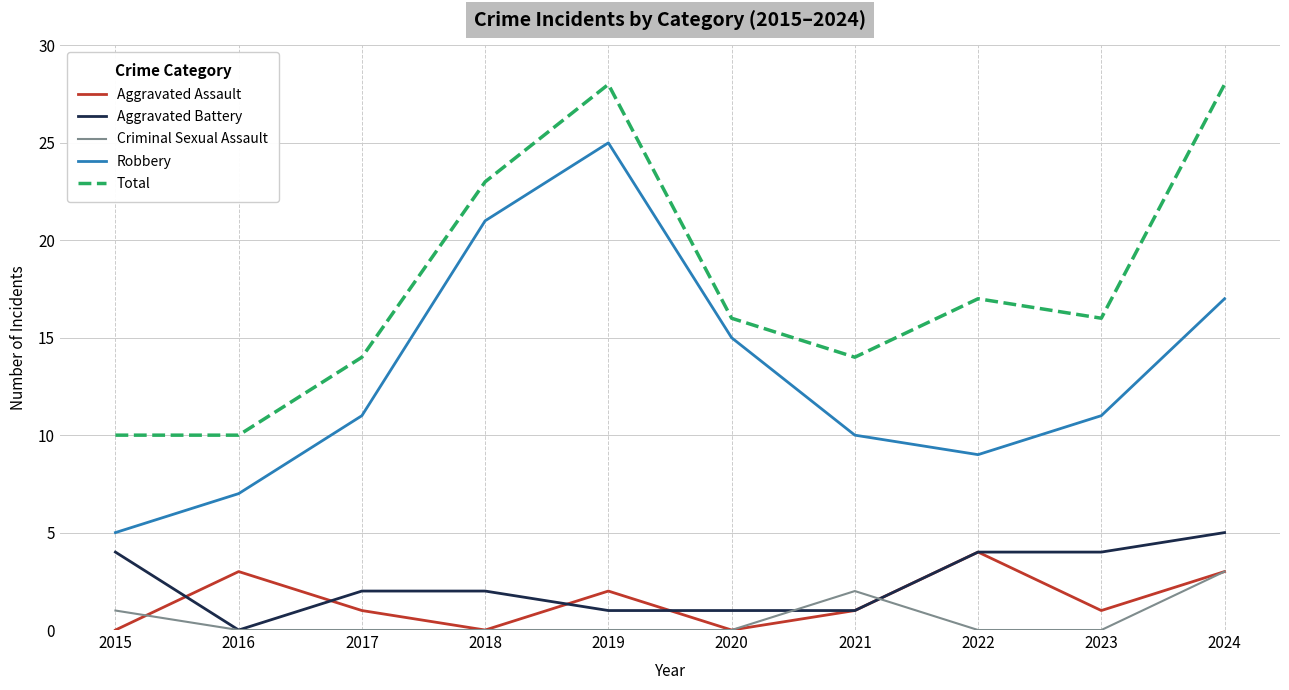

Reading left to right, extract all data points from this chart.

Aggravated Assault: 0	3	1	0	2	0	1	4	1	3
Aggravated Battery: 4	0	2	2	1	1	1	4	4	5
Criminal Sexual Assault: 1	0	0	0	0	0	2	0	0	3
Robbery: 5	7	11	21	25	15	10	9	11	17
Total: 10	10	14	23	28	16	14	17	16	28